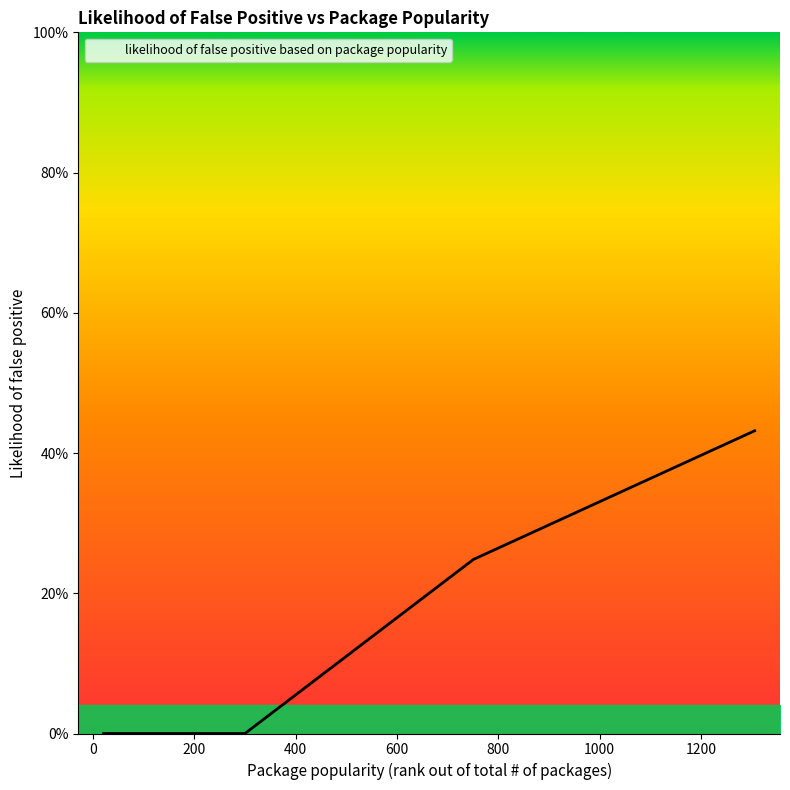

Does the chart display data point markers on the line(s)?

No